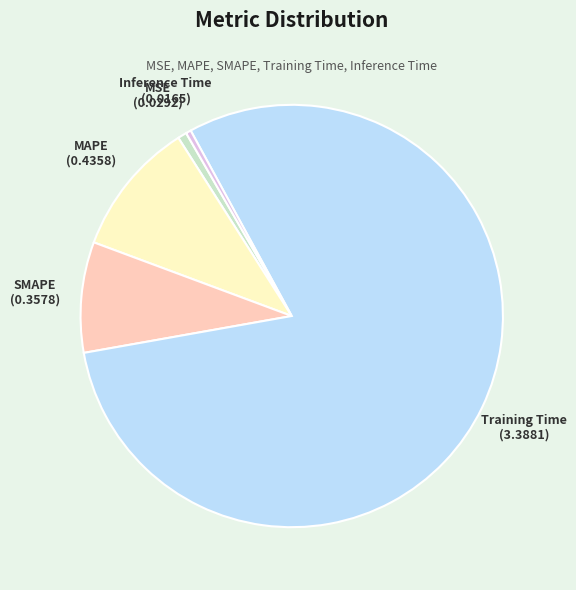

Do MSE and Inference Time together represent more than half of the pie?

No